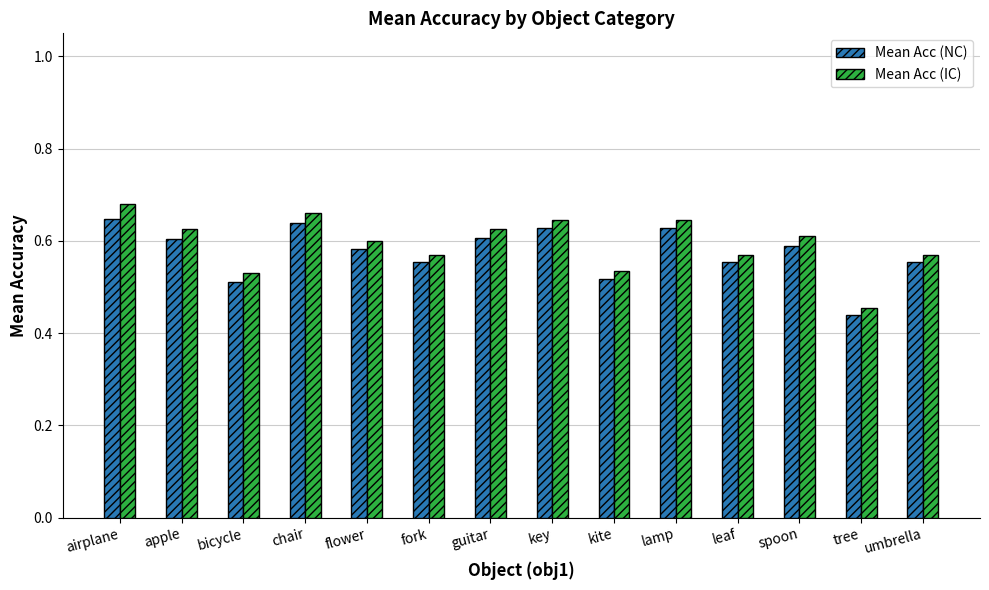

Which category has the lowest value in the Mean Acc (NC) series?

tree